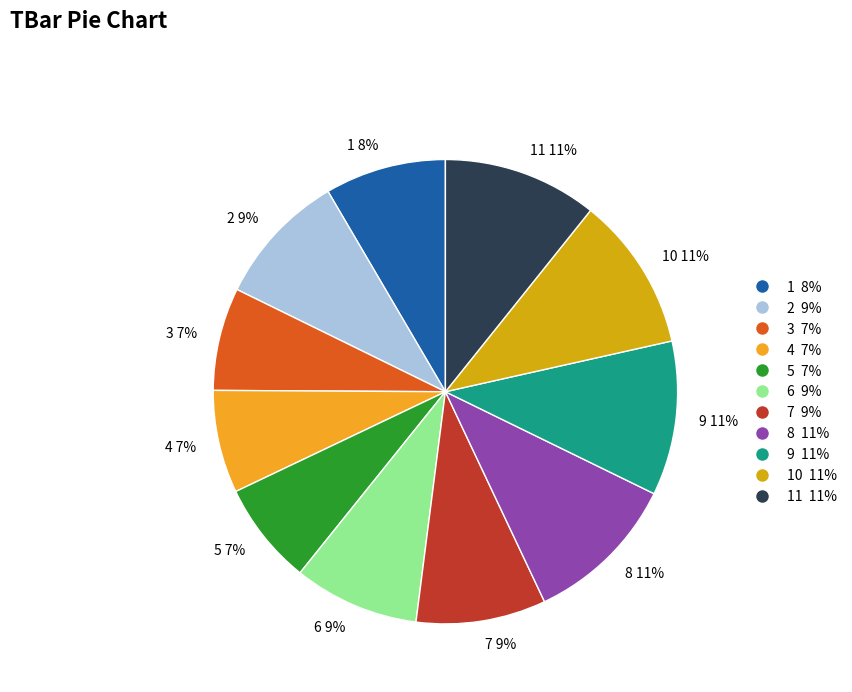

To the nearest percent, what is the average slice percentage?

9%